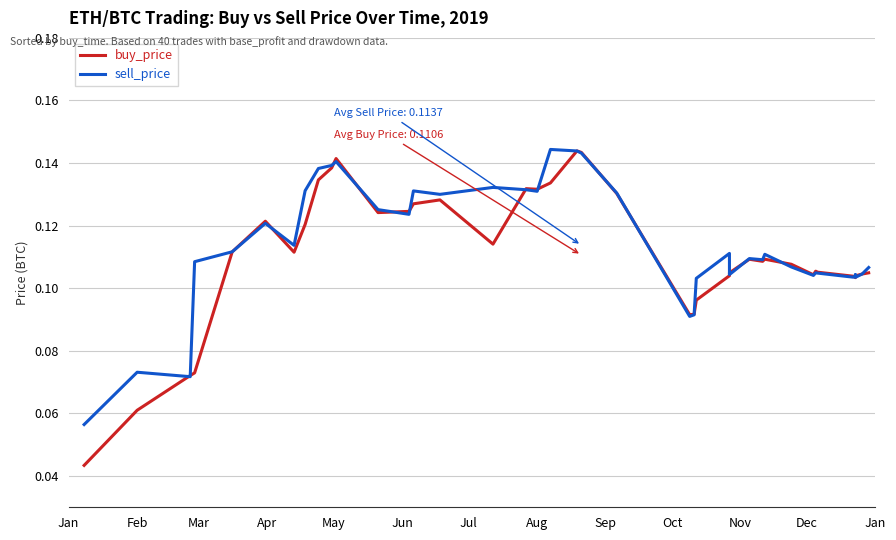

Count the buy_price values in the range 0 to 1.

40